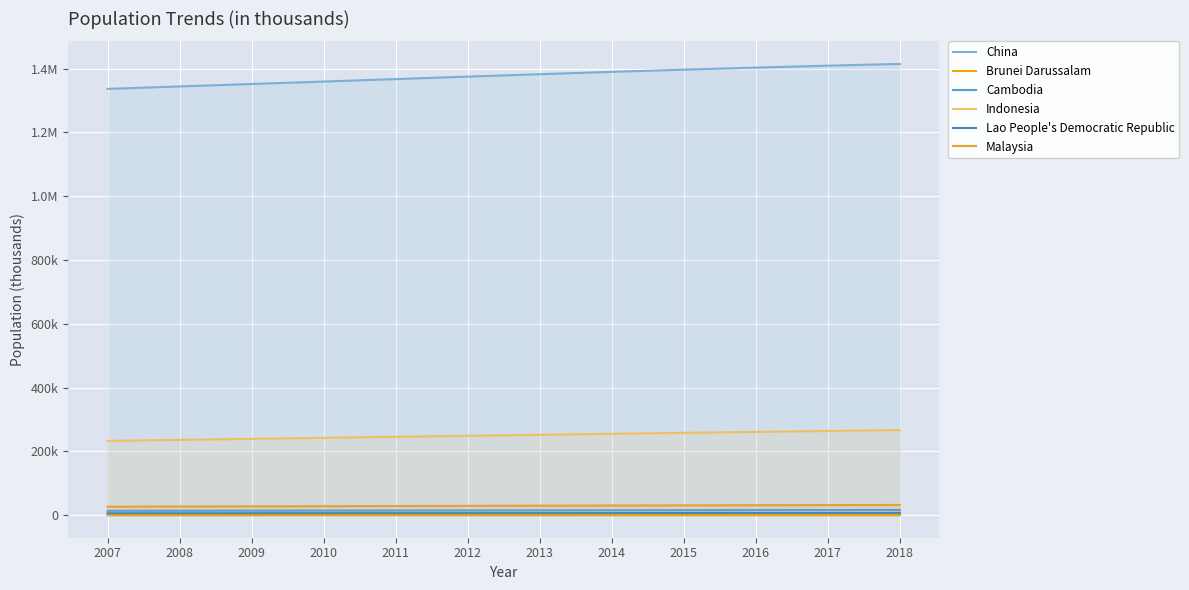

Which series has the largest range (max minus min)?

China